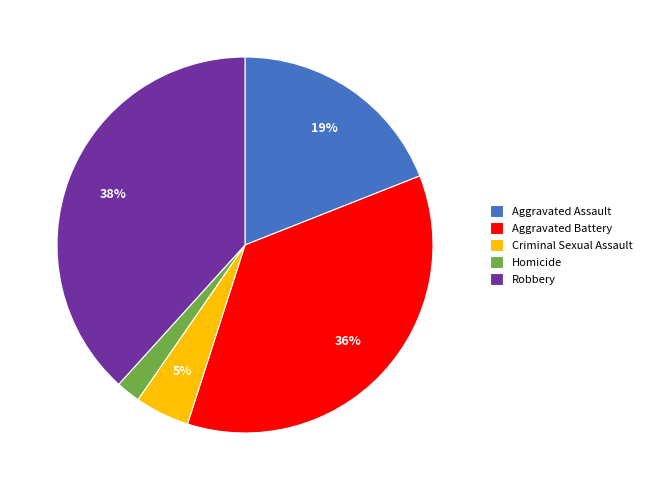

The Homicide slice represents 2% of the pie. True or false?

True